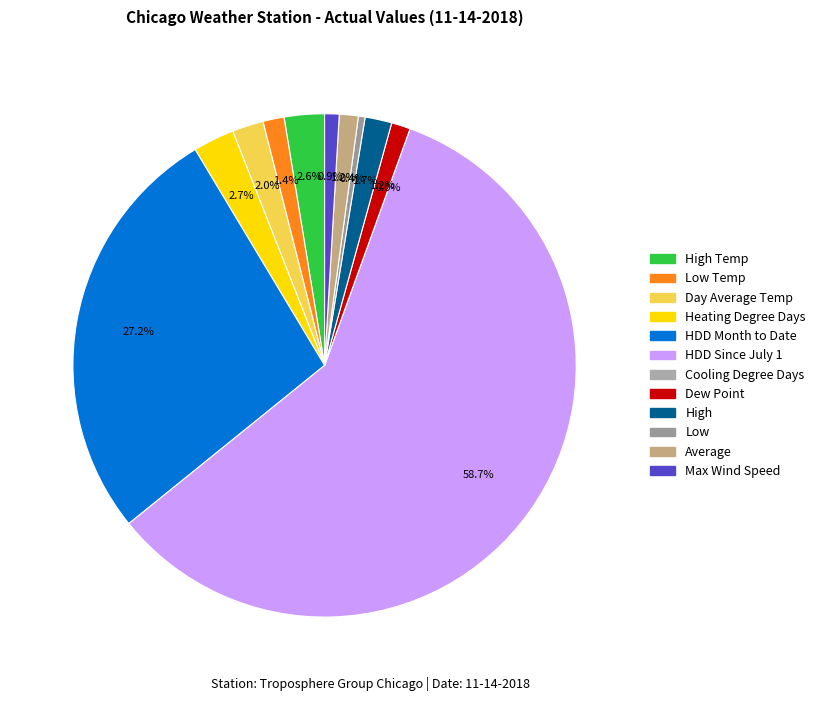

To the nearest percent, what percentage of the pie is Low Temp?

1%